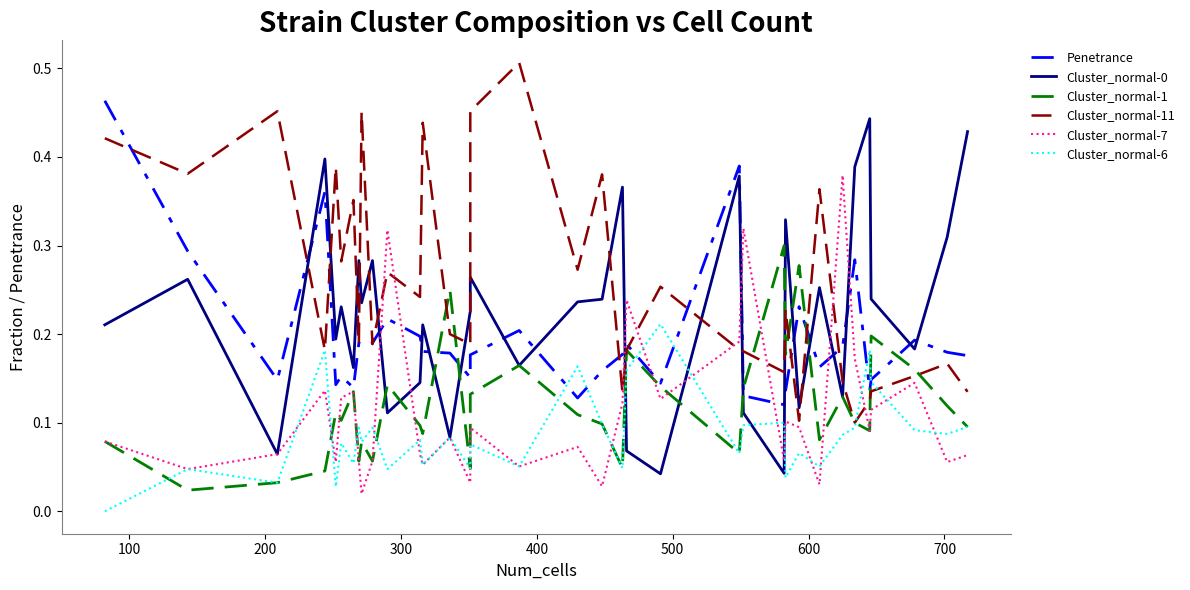

How many times do Penetrance and Cluster_normal-6 cross each other?

6